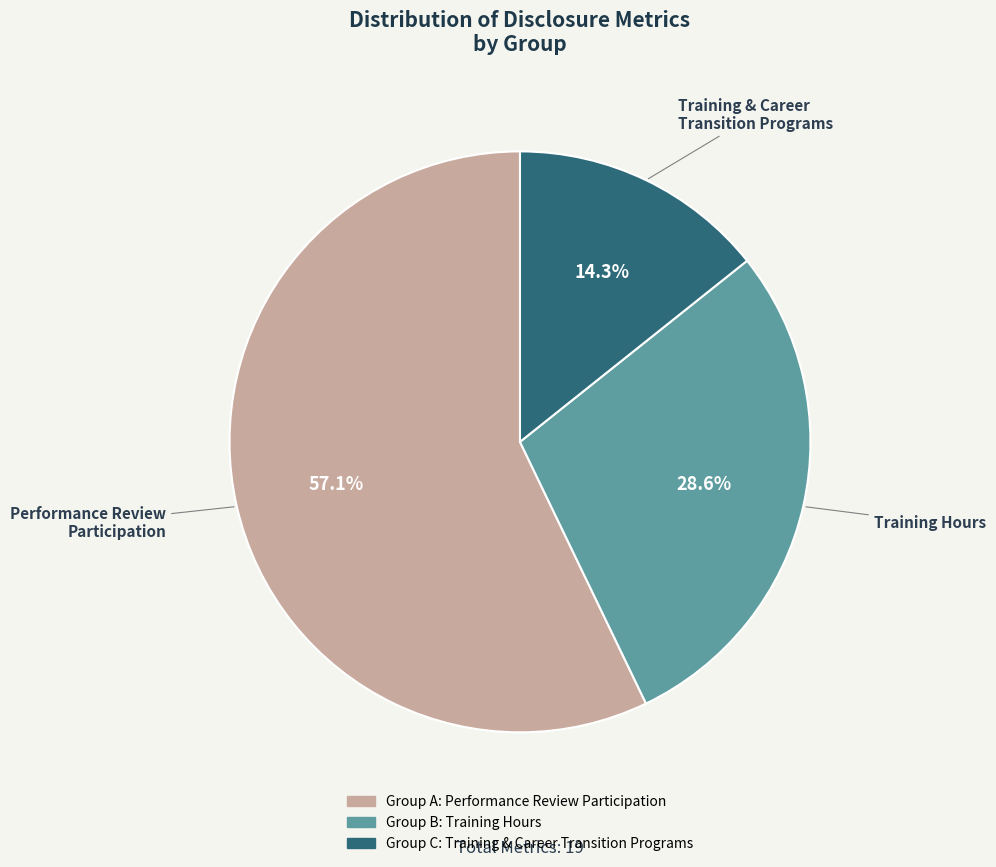

Does any single category account for the majority?

Yes